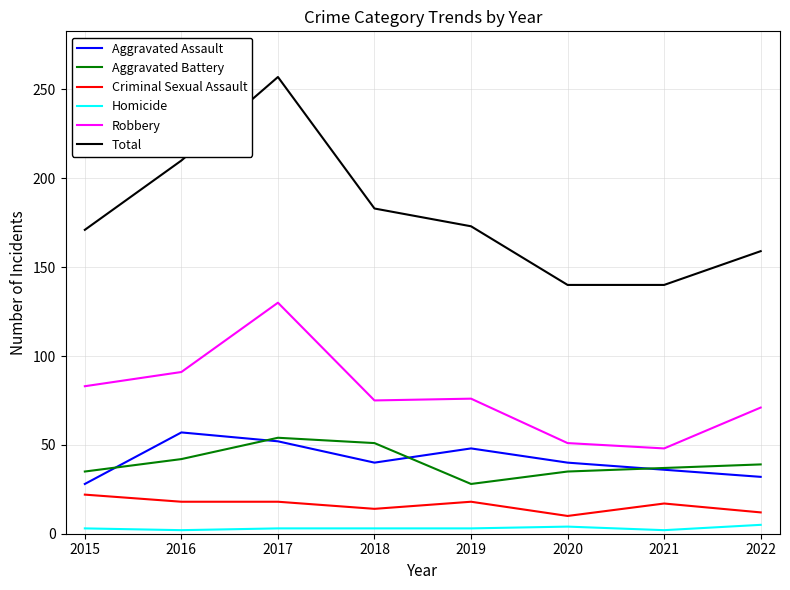

The Robbery series shows 83 at 2015. True or false?

True